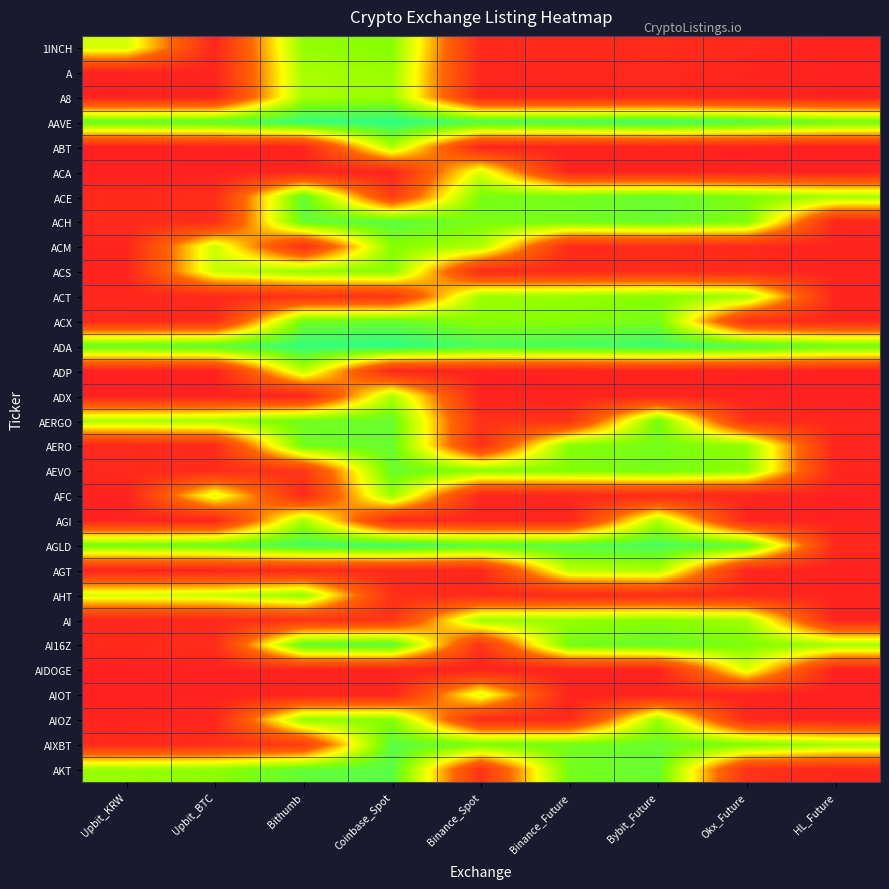

At which category does the chart reach its peak across all series?

Coinbase_Spot